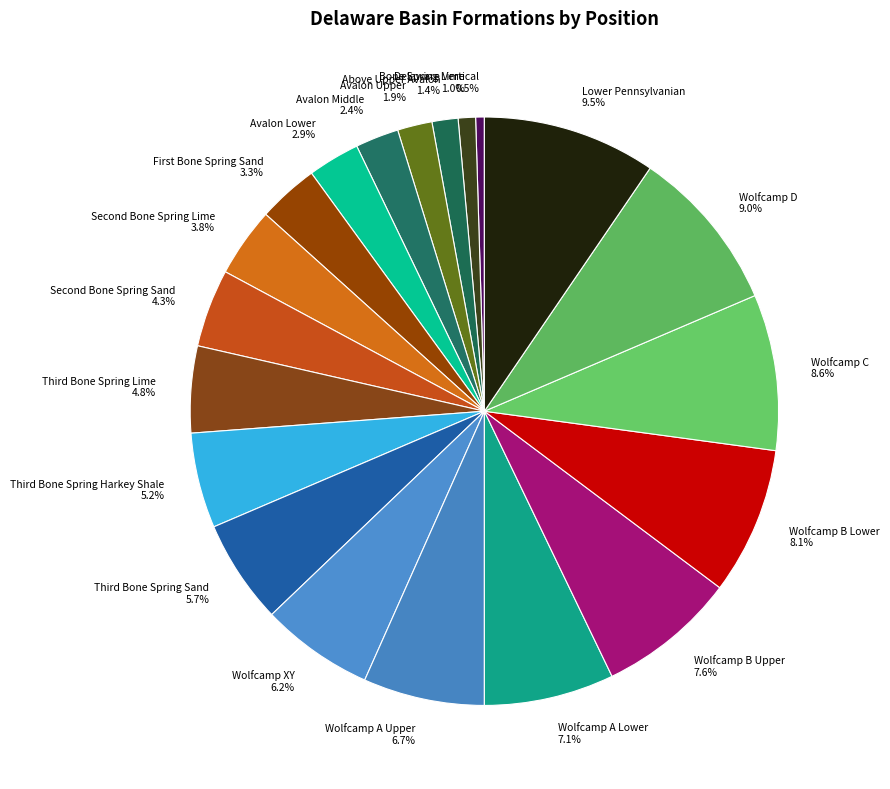

True or false: Wolfcamp B Upper accounts for 8% of the total.

True